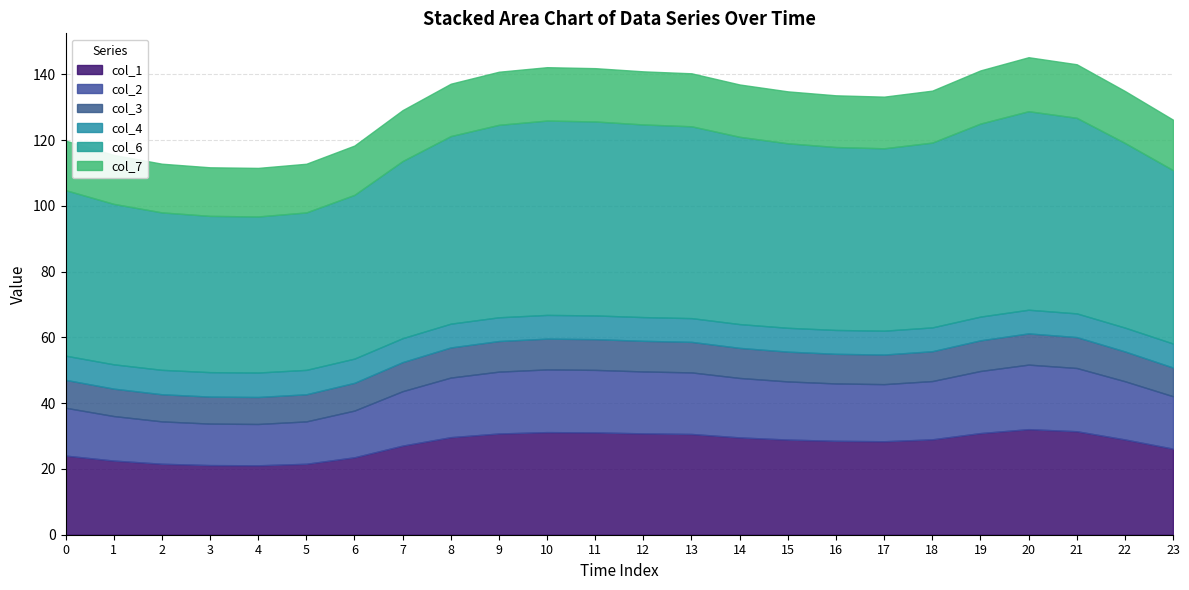

What is the sum of the col_2 values at 19 and 1?

32.4